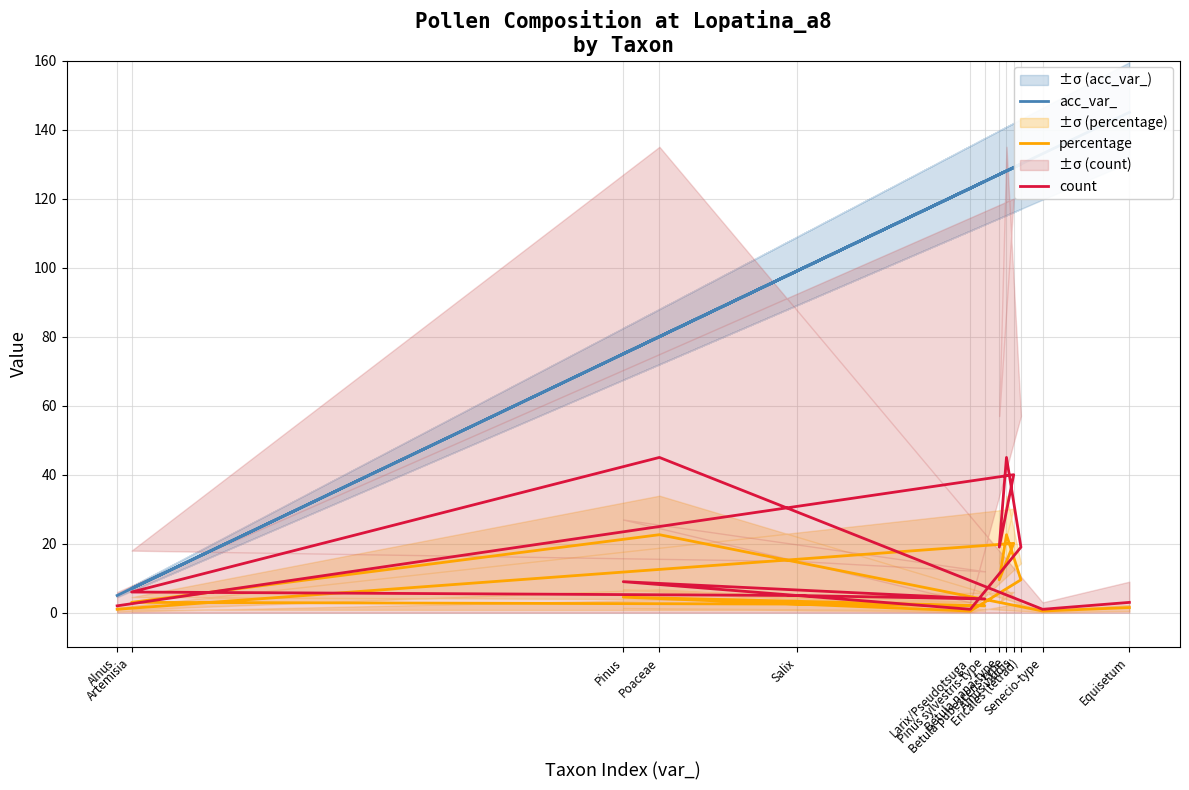

What is the spread (max minus min) of values at Ericales (tetrad)?

120.5